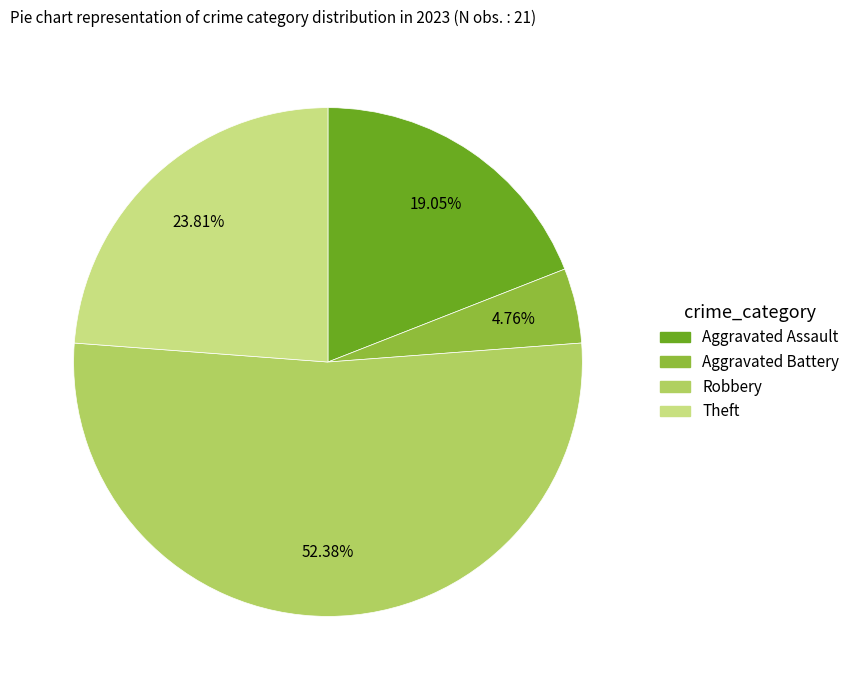

Does any single category account for the majority?

Yes